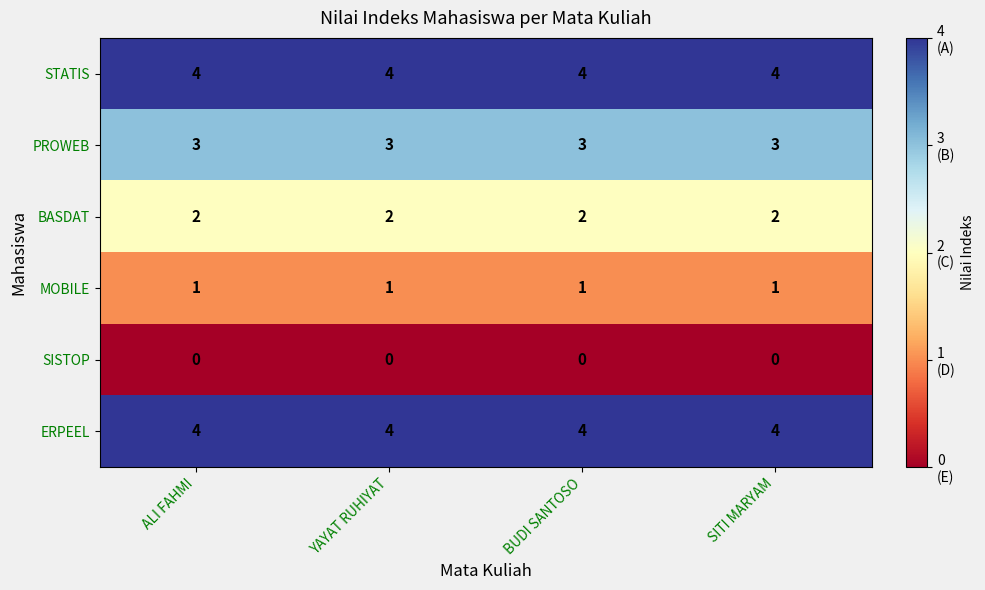

The value of PROWEB at ALI FAHMI is 1. True or false?

False